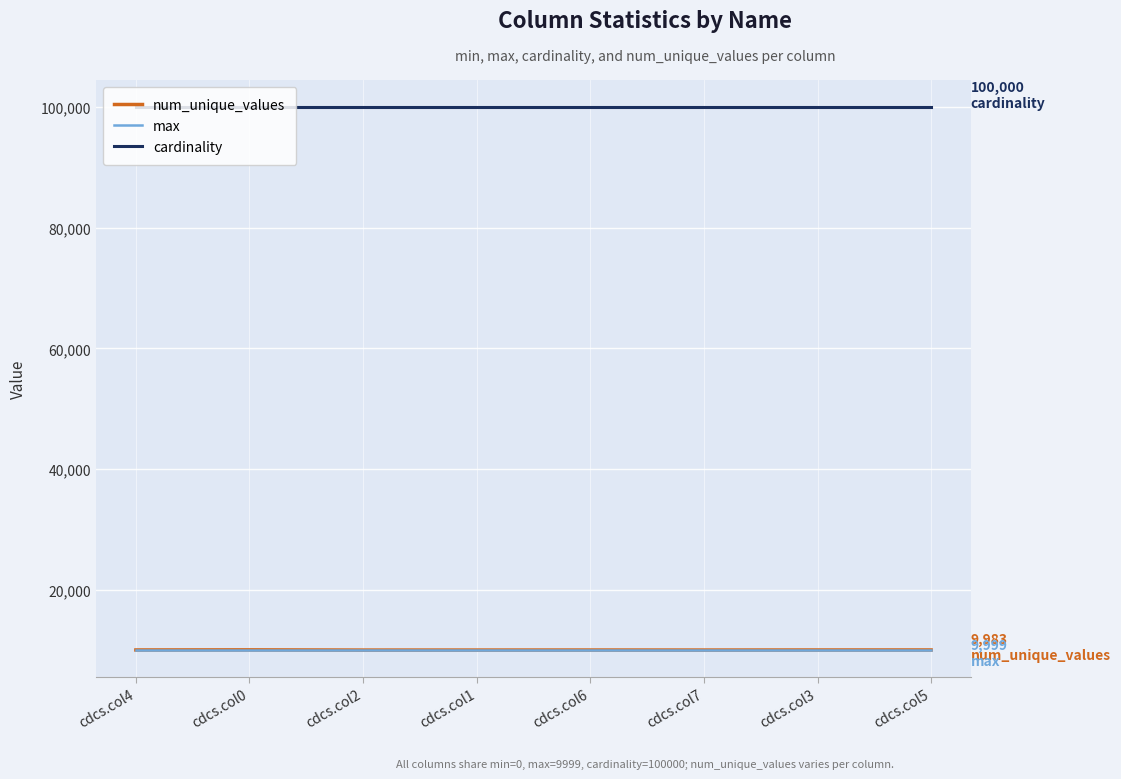

The num_unique_values series shows 17704 at cdcs.col7. True or false?

False